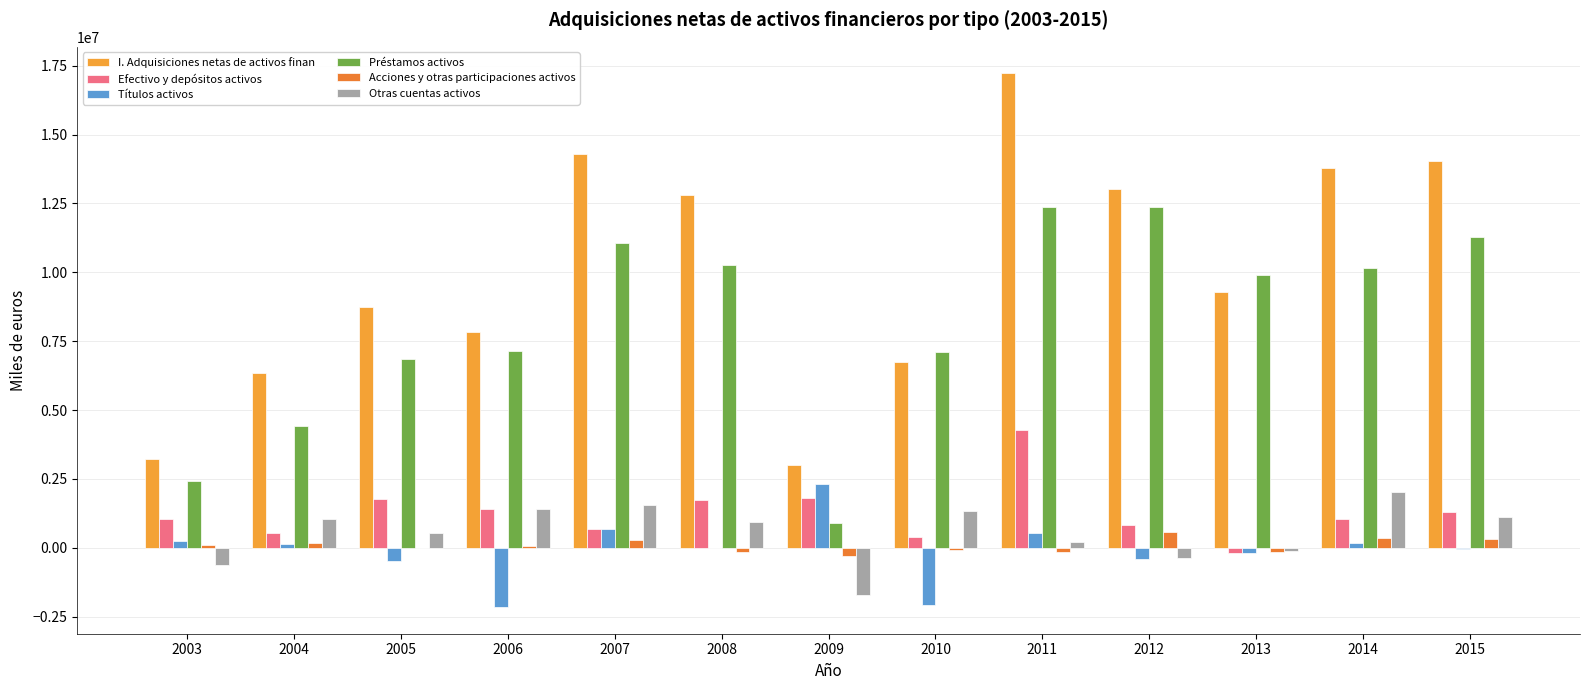

The Efectivo y depósitos activos series shows 1414047 at 2006. True or false?

True